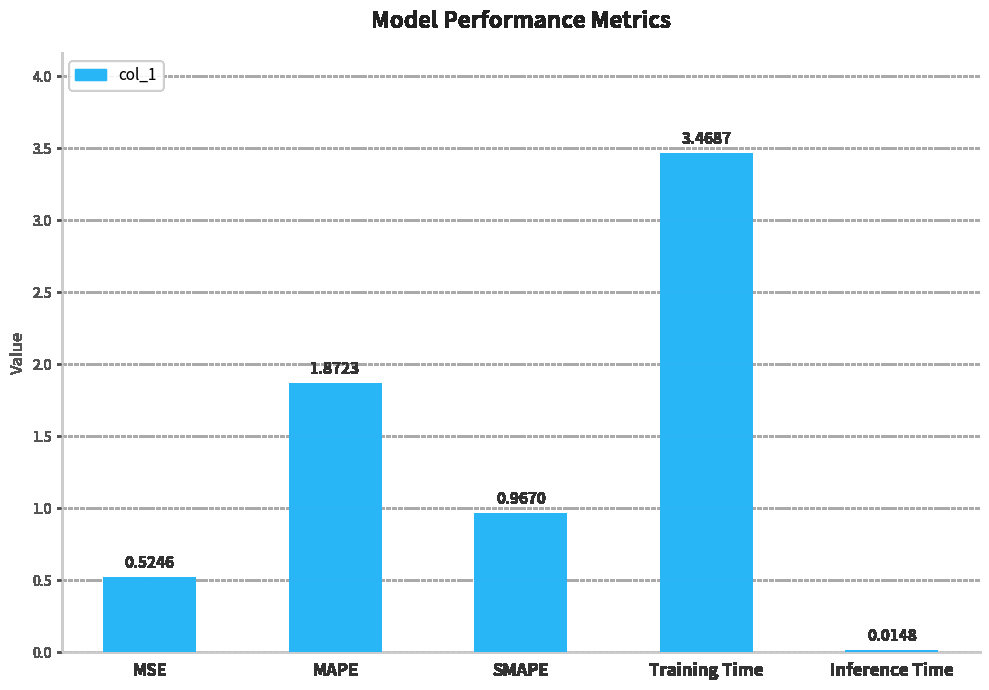

What is the change in value from Training Time to Inference Time?

-3.5